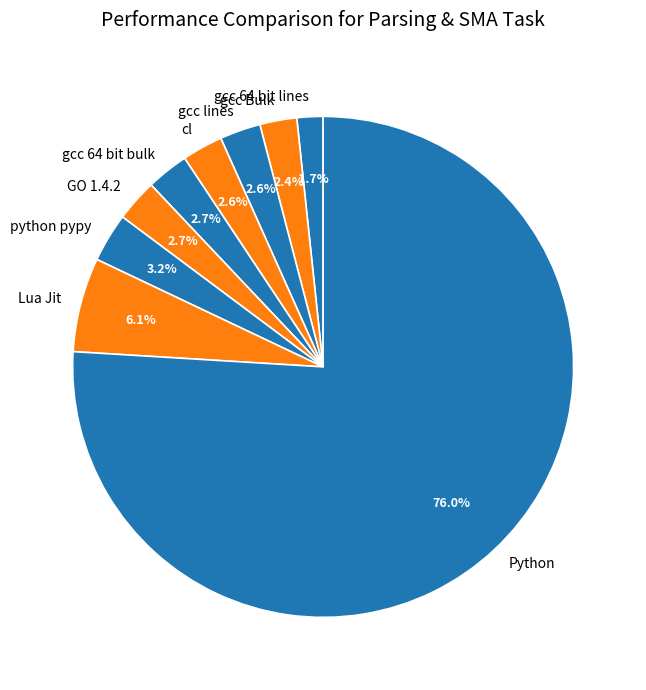

To the nearest percent, what percentage of the pie is GO 1.4.2?

3%